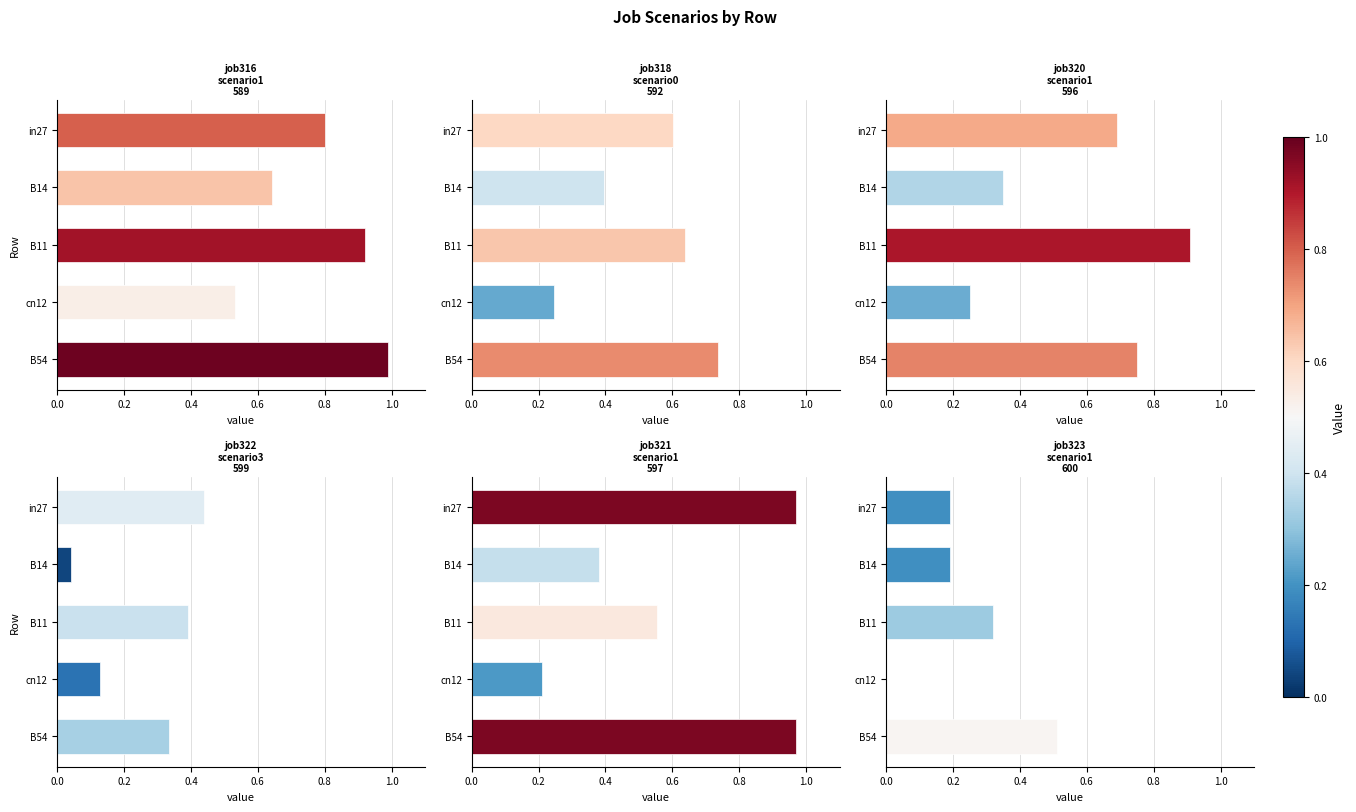

Are the bars horizontal?

Yes